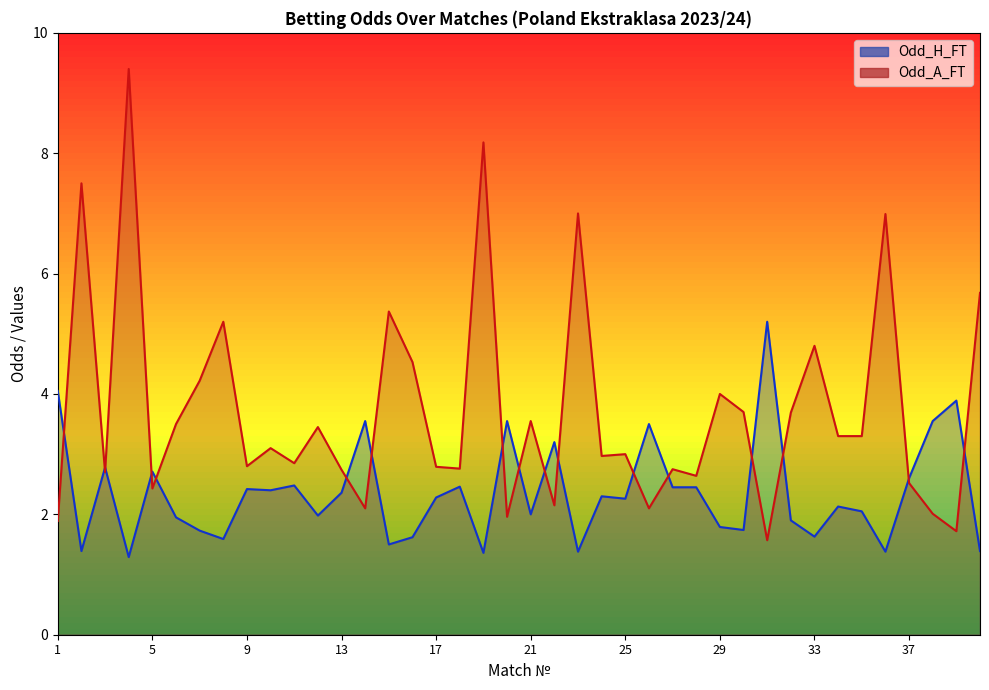

Which series has the largest total across all categories?

Odd_A_FT